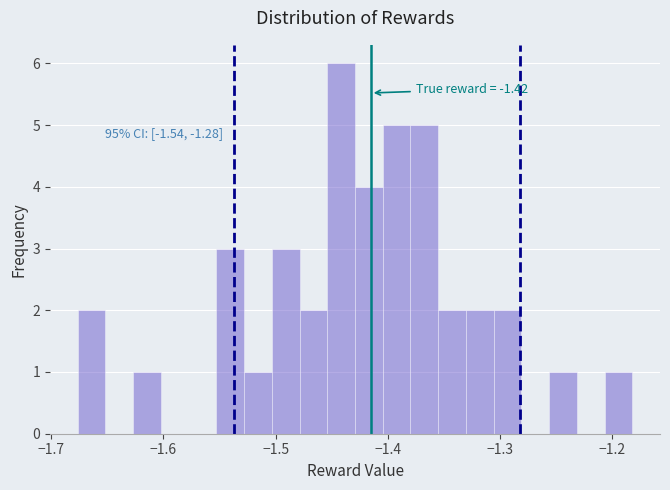

Read against the x-axis, roughly where is the centre of the tallest bar?

-1.44